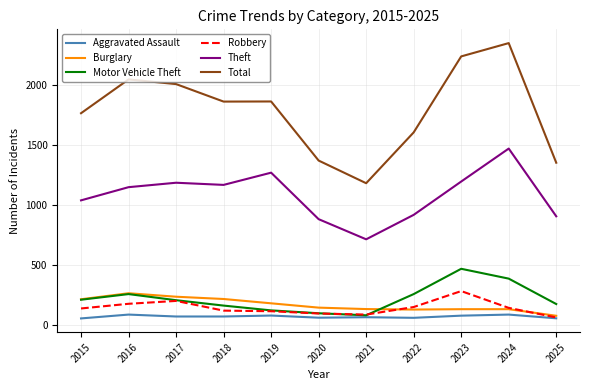

What is the greatest value displayed?

2353